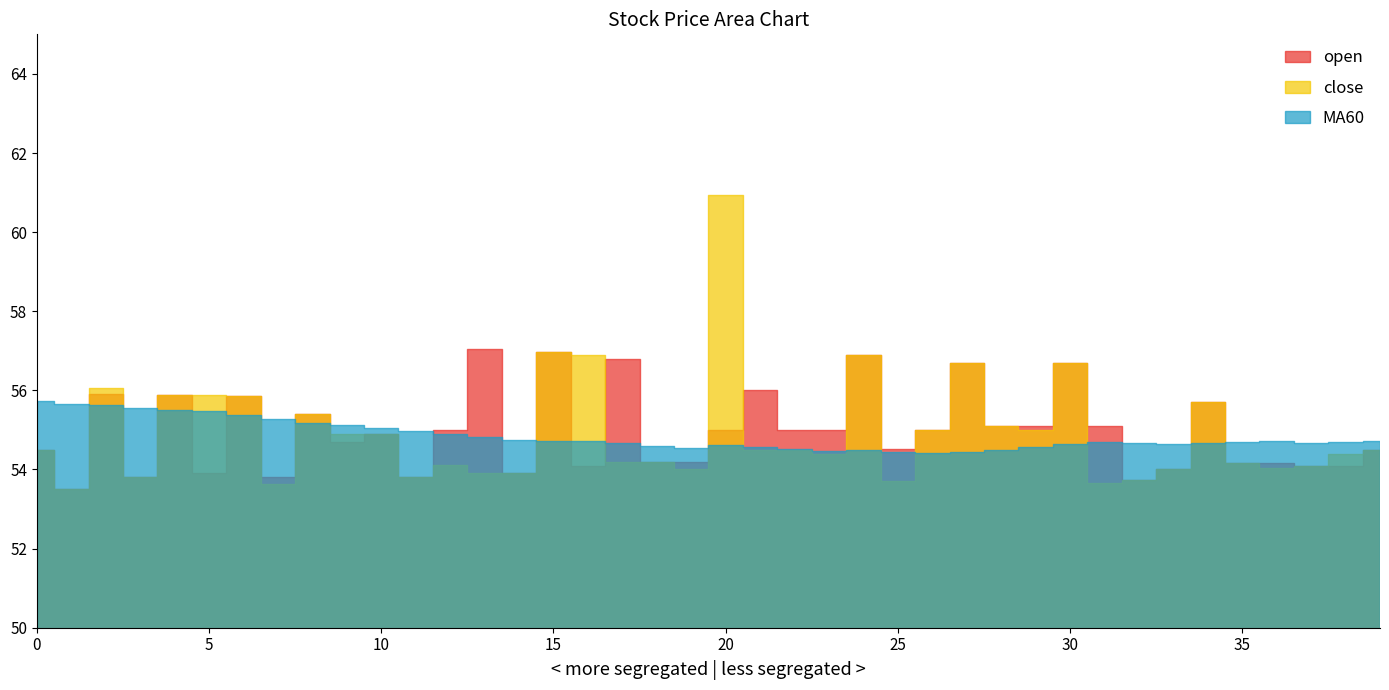

Reading left to right, extract all data points from this chart.

open: 0=54.5	1=53.5	2=55.9	3=53.8	4=55.9	5=53.9	6=55.9	7=53.8	8=55.4	9=54.7	10=54.9	11=53.8	12=55.0	13=57.0	14=53.9	15=57.0	16=54.1	17=56.8	18=54.2	19=54.2	20=55.0	21=56.0	22=55.0	23=55.0	24=56.9	25=54.5	26=55.0	27=56.7	28=55.1	29=55.1	30=56.7	31=55.1	32=53.7	33=54.0	34=55.7	35=54.2	36=54.2	37=54.1	38=54.1	39=54.5
close: 0=54.5	1=53.5	2=56.0	3=53.8	4=55.9	5=55.9	6=55.9	7=53.6	8=55.4	9=54.9	10=54.9	11=53.8	12=54.1	13=53.9	14=53.9	15=57.0	16=56.9	17=54.2	18=54.2	19=54.0	20=61.0	21=54.5	22=54.5	23=54.4	24=56.9	25=53.7	26=55.0	27=56.7	28=55.1	29=55.0	30=56.7	31=53.6	32=53.7	33=54.0	34=55.7	35=54.2	36=54.0	37=54.1	38=54.4	39=54.5
MA60: 0=55.7	1=55.7	2=55.6	3=55.5	4=55.5	5=55.5	6=55.4	7=55.3	8=55.2	9=55.1	10=55.1	11=55.0	12=54.9	13=54.8	14=54.7	15=54.7	16=54.7	17=54.7	18=54.6	19=54.6	20=54.6	21=54.6	22=54.5	23=54.5	24=54.5	25=54.4	26=54.4	27=54.4	28=54.5	29=54.6	30=54.7	31=54.7	32=54.7	33=54.6	34=54.7	35=54.7	36=54.7	37=54.7	38=54.7	39=54.7